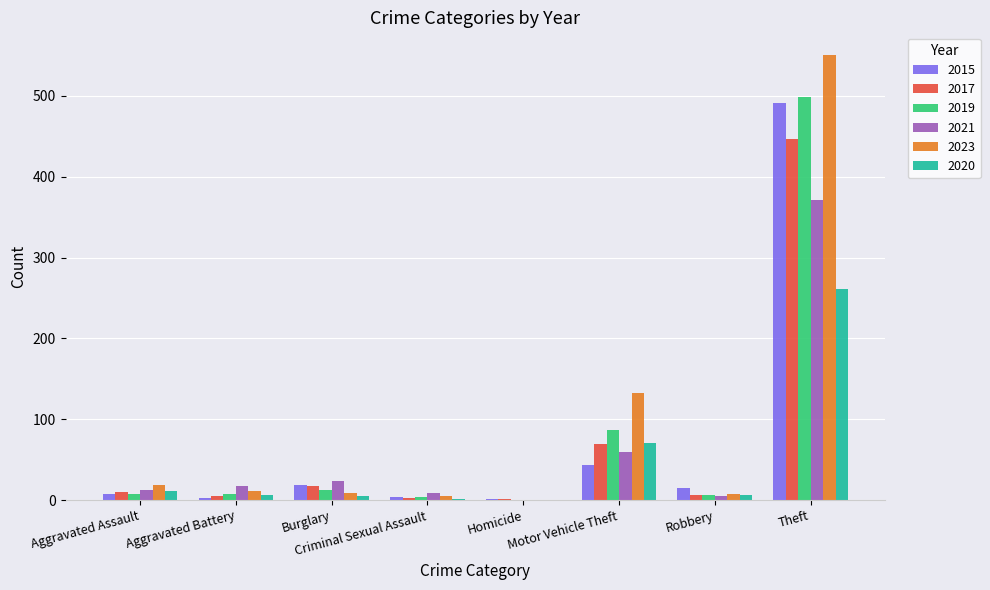

What is the highest value of the 2017 series?

447